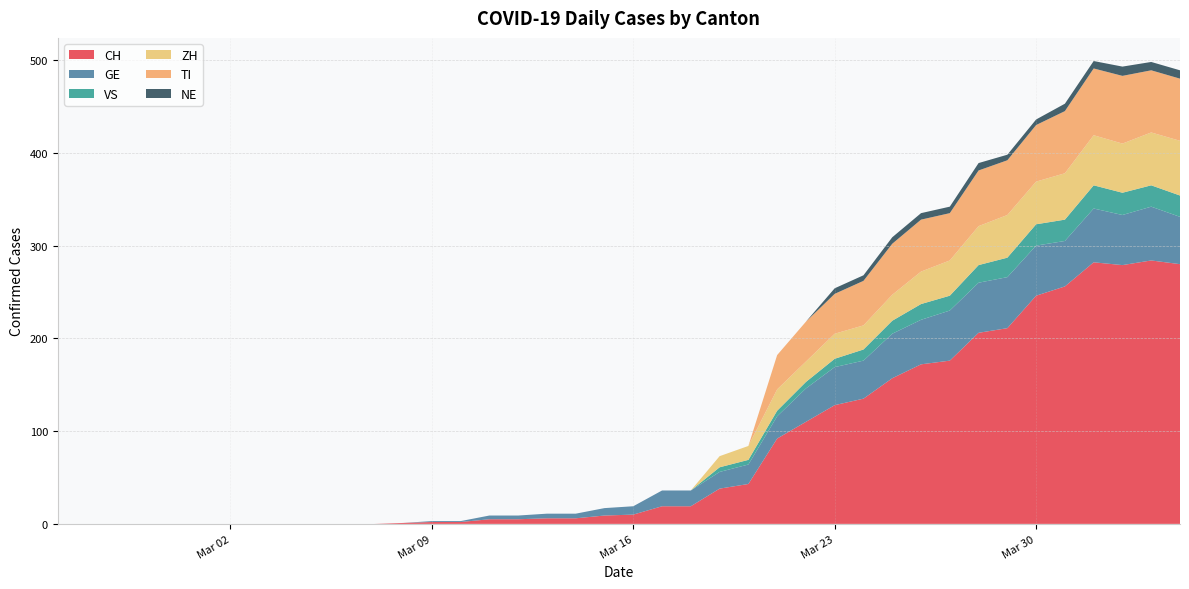

Reading left to right, extract all data points from this chart.

CH: 2020-02-25=0	2020-02-26=0	2020-02-27=0	2020-02-28=0	2020-02-29=0	2020-03-01=0	2020-03-02=0	2020-03-03=0	2020-03-04=0	2020-03-05=0	2020-03-06=0	2020-03-07=0	2020-03-08=1	2020-03-09=2	2020-03-10=2	2020-03-11=5	2020-03-12=5	2020-03-13=6	2020-03-14=6	2020-03-15=9	2020-03-16=10	2020-03-17=19	2020-03-18=19	2020-03-19=38	2020-03-20=43	2020-03-21=92	2020-03-22=110	2020-03-23=128	2020-03-24=135	2020-03-25=157	2020-03-26=172	2020-03-27=176	2020-03-28=206	2020-03-29=211	2020-03-30=246	2020-03-31=256	2020-04-01=282	2020-04-02=279	2020-04-03=284	2020-04-04=280
GE: 2020-02-25=0	2020-02-26=0	2020-02-27=0	2020-02-28=0	2020-02-29=0	2020-03-01=0	2020-03-02=0	2020-03-03=0	2020-03-04=0	2020-03-05=0	2020-03-06=0	2020-03-07=0	2020-03-08=0	2020-03-09=1	2020-03-10=1	2020-03-11=4	2020-03-12=4	2020-03-13=5	2020-03-14=5	2020-03-15=8	2020-03-16=9	2020-03-17=17	2020-03-18=17	2020-03-19=18	2020-03-20=21	2020-03-21=24	2020-03-22=36	2020-03-23=41	2020-03-24=41	2020-03-25=48	2020-03-26=48	2020-03-27=54	2020-03-28=54	2020-03-29=55	2020-03-30=54	2020-03-31=49	2020-04-01=58	2020-04-02=54	2020-04-03=58	2020-04-04=51
VS: 2020-02-25=0	2020-02-26=0	2020-02-27=0	2020-02-28=0	2020-02-29=0	2020-03-01=0	2020-03-02=0	2020-03-03=0	2020-03-04=0	2020-03-05=0	2020-03-06=0	2020-03-07=0	2020-03-08=0	2020-03-09=0	2020-03-10=0	2020-03-11=0	2020-03-12=0	2020-03-13=0	2020-03-14=0	2020-03-15=0	2020-03-16=0	2020-03-17=0	2020-03-18=0	2020-03-19=5	2020-03-20=5	2020-03-21=6	2020-03-22=7	2020-03-23=9	2020-03-24=12	2020-03-25=14	2020-03-26=17	2020-03-27=16	2020-03-28=19	2020-03-29=21	2020-03-30=23	2020-03-31=23	2020-04-01=25	2020-04-02=24	2020-04-03=23	2020-04-04=23
ZH: 2020-02-25=0	2020-02-26=0	2020-02-27=0	2020-02-28=0	2020-02-29=0	2020-03-01=0	2020-03-02=0	2020-03-03=0	2020-03-04=0	2020-03-05=0	2020-03-06=0	2020-03-07=0	2020-03-08=0	2020-03-09=0	2020-03-10=0	2020-03-11=0	2020-03-12=0	2020-03-13=0	2020-03-14=0	2020-03-15=0	2020-03-16=0	2020-03-17=0	2020-03-18=0	2020-03-19=12	2020-03-20=15	2020-03-21=23	2020-03-22=22	2020-03-23=27	2020-03-24=26	2020-03-25=28	2020-03-26=35	2020-03-27=38	2020-03-28=42	2020-03-29=46	2020-03-30=46	2020-03-31=50	2020-04-01=54	2020-04-02=53	2020-04-03=57	2020-04-04=59
TI: 2020-02-25=0	2020-02-26=0	2020-02-27=0	2020-02-28=0	2020-02-29=0	2020-03-01=0	2020-03-02=0	2020-03-03=0	2020-03-04=0	2020-03-05=0	2020-03-06=0	2020-03-07=0	2020-03-08=0	2020-03-09=0	2020-03-10=0	2020-03-11=0	2020-03-12=0	2020-03-13=0	2020-03-14=0	2020-03-15=0	2020-03-16=0	2020-03-17=0	2020-03-18=0	2020-03-19=0	2020-03-20=0	2020-03-21=37	2020-03-22=43	2020-03-23=43	2020-03-24=48	2020-03-25=55	2020-03-26=56	2020-03-27=51	2020-03-28=60	2020-03-29=59	2020-03-30=61	2020-03-31=67	2020-04-01=72	2020-04-02=73	2020-04-03=67	2020-04-04=67
NE: 2020-02-25=0	2020-02-26=0	2020-02-27=0	2020-02-28=0	2020-02-29=0	2020-03-01=0	2020-03-02=0	2020-03-03=0	2020-03-04=0	2020-03-05=0	2020-03-06=0	2020-03-07=0	2020-03-08=0	2020-03-09=0	2020-03-10=0	2020-03-11=0	2020-03-12=0	2020-03-13=0	2020-03-14=0	2020-03-15=0	2020-03-16=0	2020-03-17=0	2020-03-18=0	2020-03-19=0	2020-03-20=0	2020-03-21=0	2020-03-22=0	2020-03-23=6	2020-03-24=6	2020-03-25=7	2020-03-26=7	2020-03-27=7	2020-03-28=8	2020-03-29=6	2020-03-30=6	2020-03-31=8	2020-04-01=8	2020-04-02=10	2020-04-03=9	2020-04-04=9